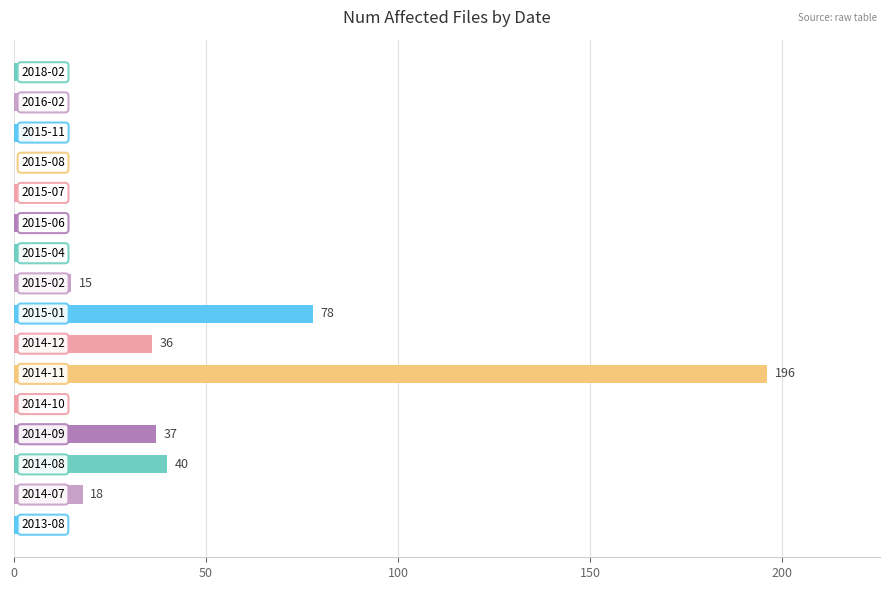

Are the bars horizontal?

Yes